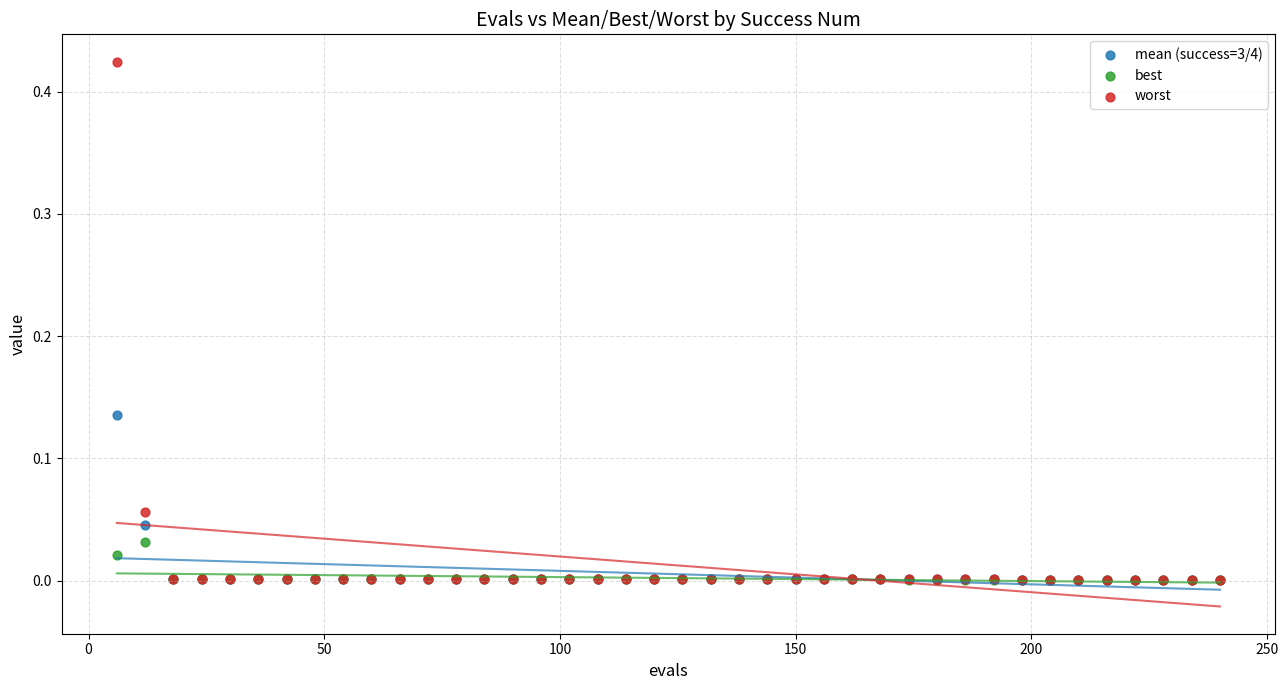

Which series has the widest spread of Y values?

worst